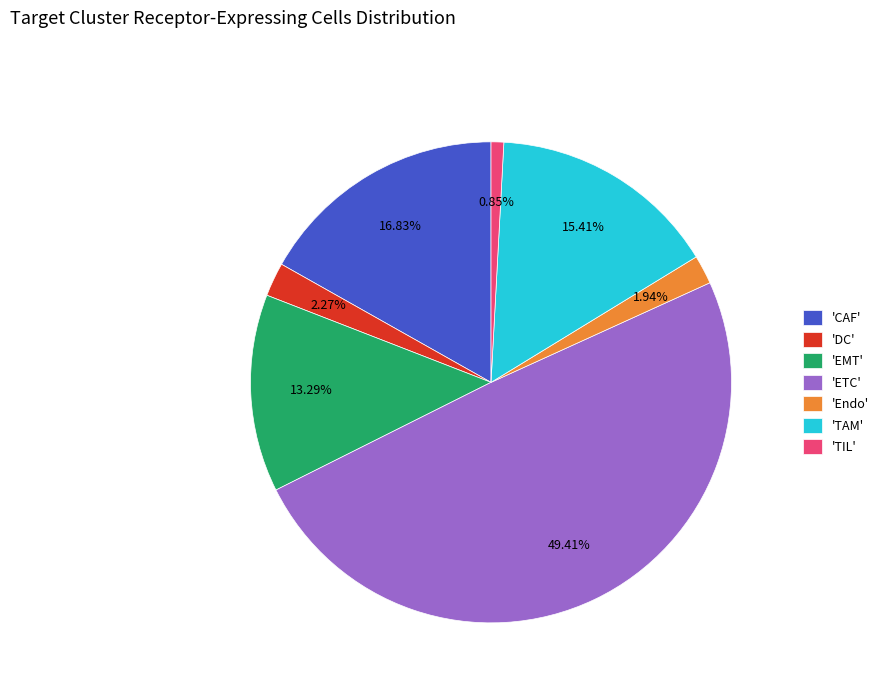

Count the number of slices in the pie.

7